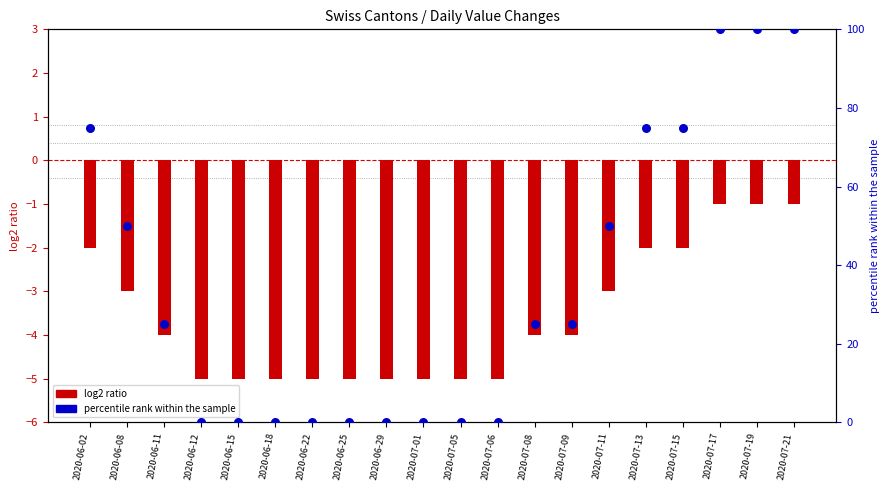

Which series reaches the minimum Y coordinate?

log2 ratio (CH)